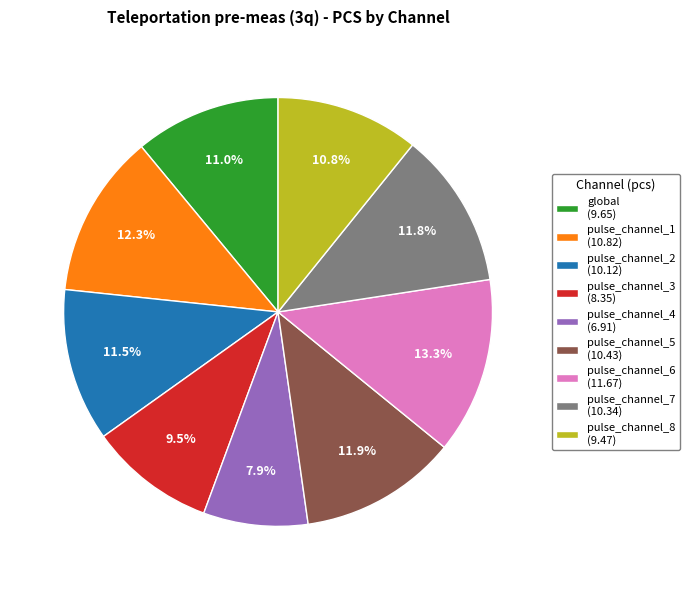

Which slice is the smallest?

pulse_channel_4